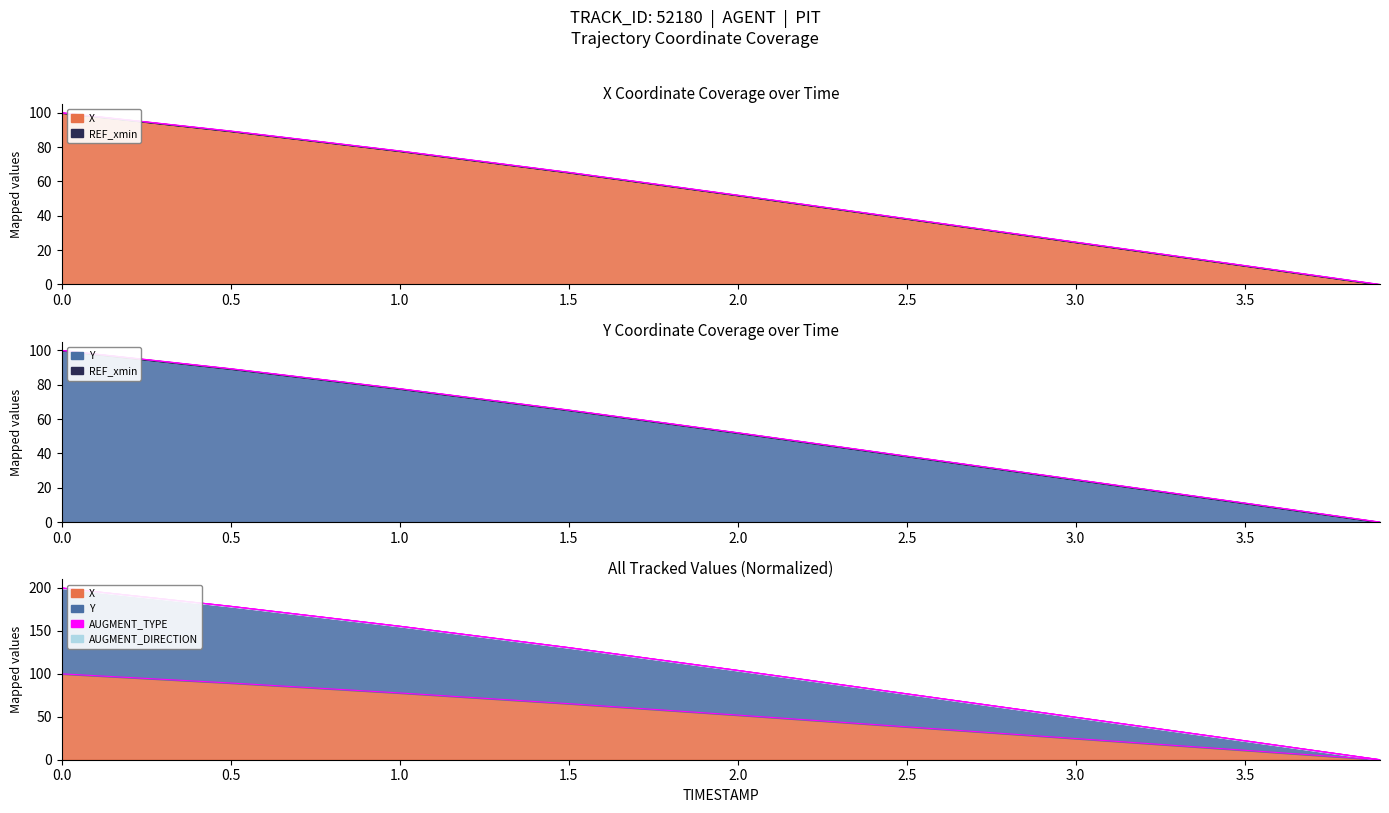

True or false: AUGMENT_TYPE edge and X edge cross at least once.

False